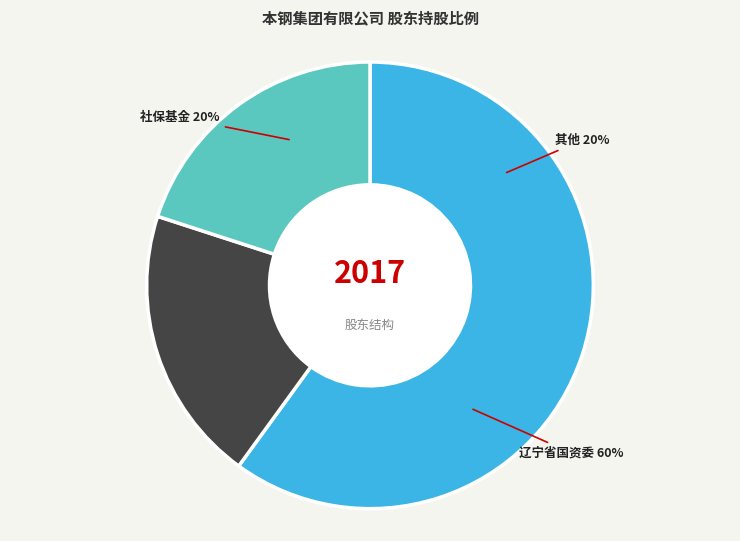

Which category has the smallest portion of the pie?

辽宁省社会保障基金理事会